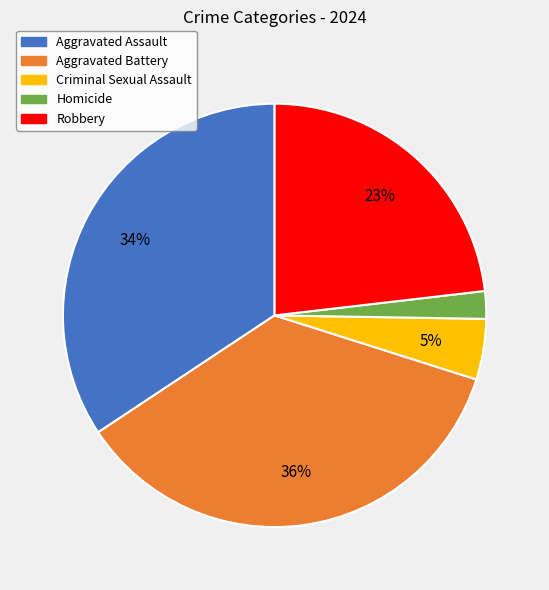

Is it true that Robbery is 17% of the pie?

False